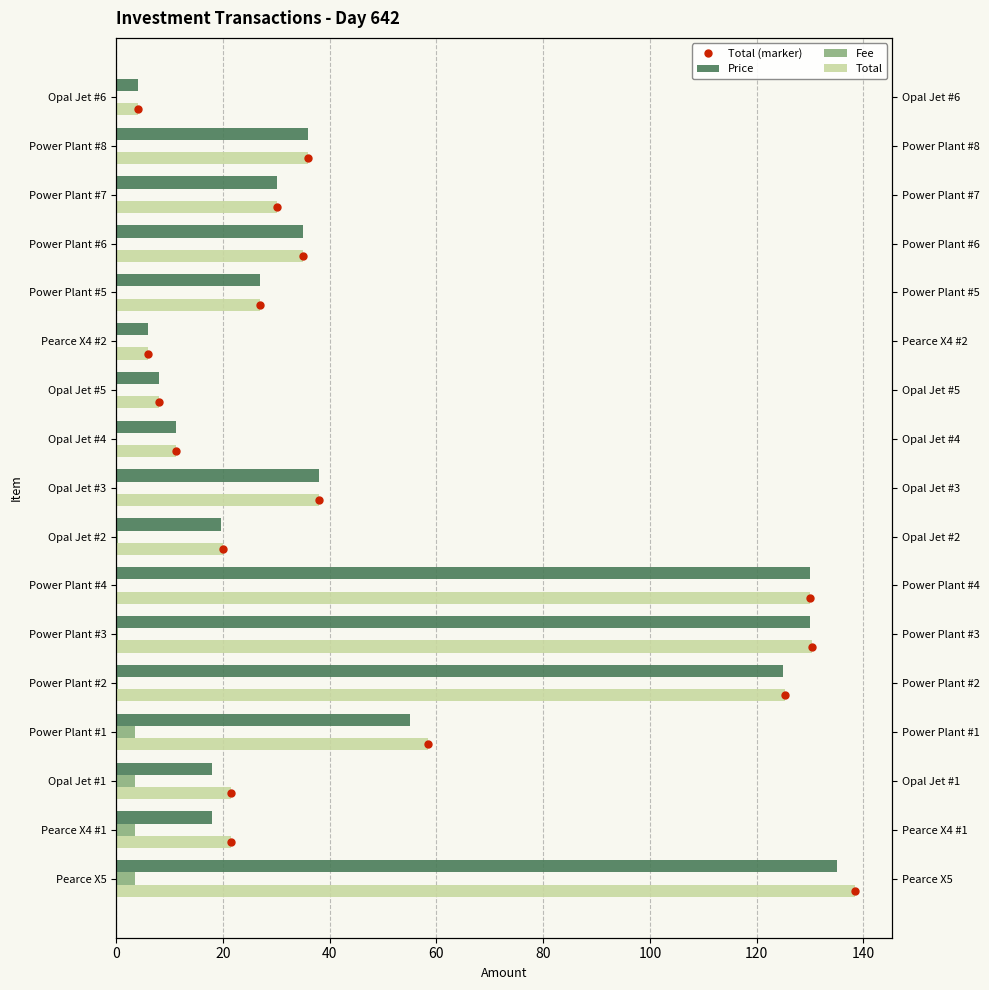

How many distinct data groups are displayed?

4